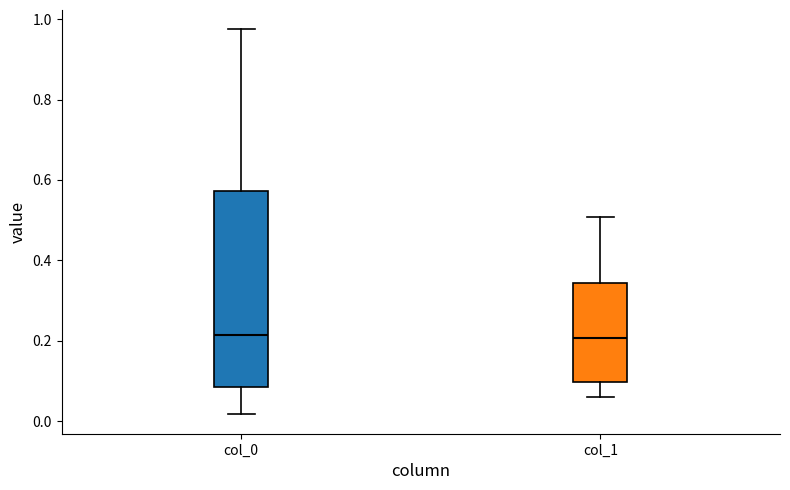

Reading left to right, transcribe this box plot: for each box, give where its median line is, the range the box spans, and where its two whiskers end, as read against the y-axis. The values are not printed on the chart, so give them approximately, as read against the axis.

col_0: median 0.22, box 0.08 to 0.58, whiskers 0.02 to 0.98
col_1: median 0.20, box 0.10 to 0.34, whiskers 0.06 to 0.50